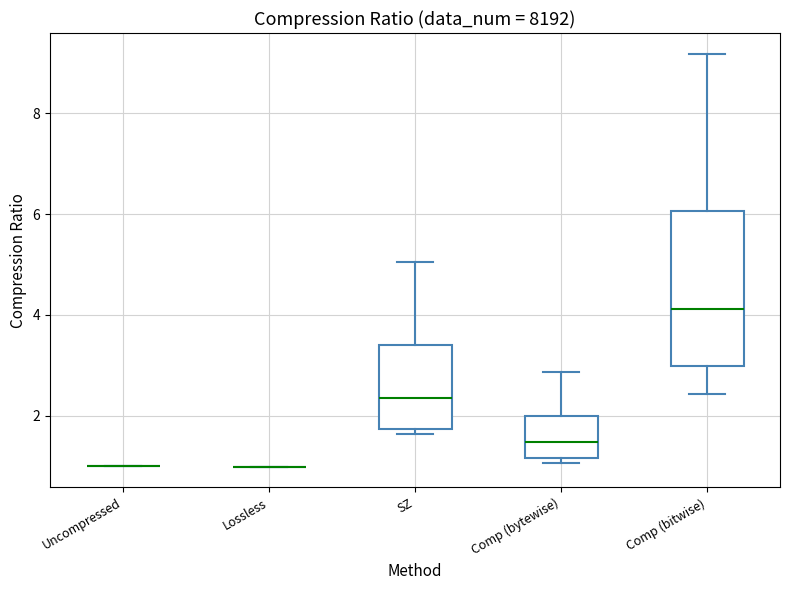

Where is the lower edge of the box for Comp (bitwise) on the y-axis? The values are not printed on the chart, so give them approximately, as read against the axis.

3.0